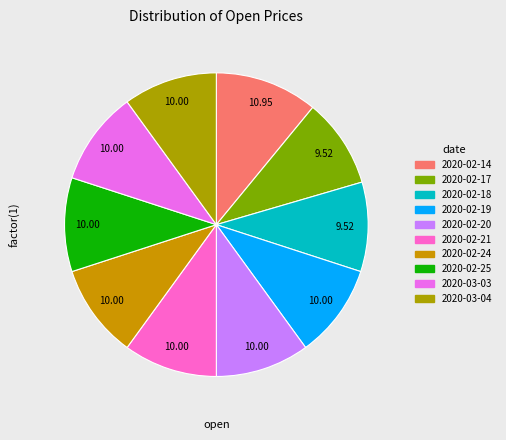

Count the number of slices in the pie.

10